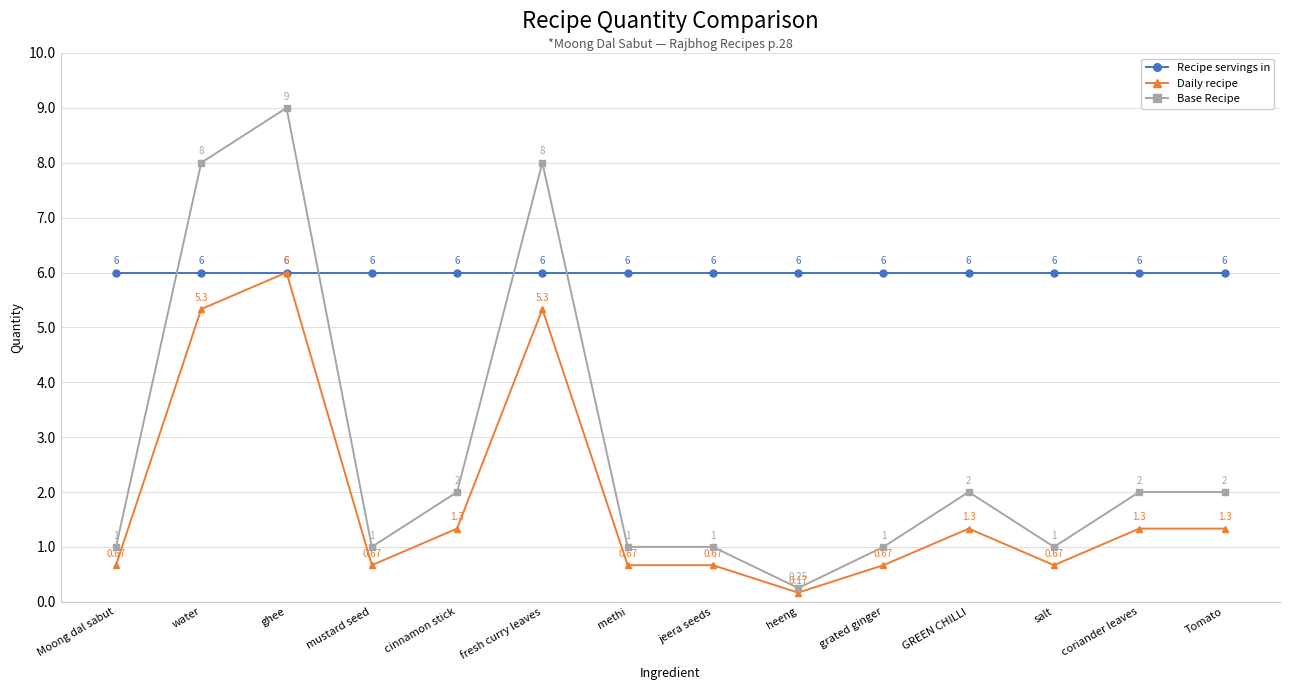

At which category does Daily recipe reach its first local valley?

mustard seed